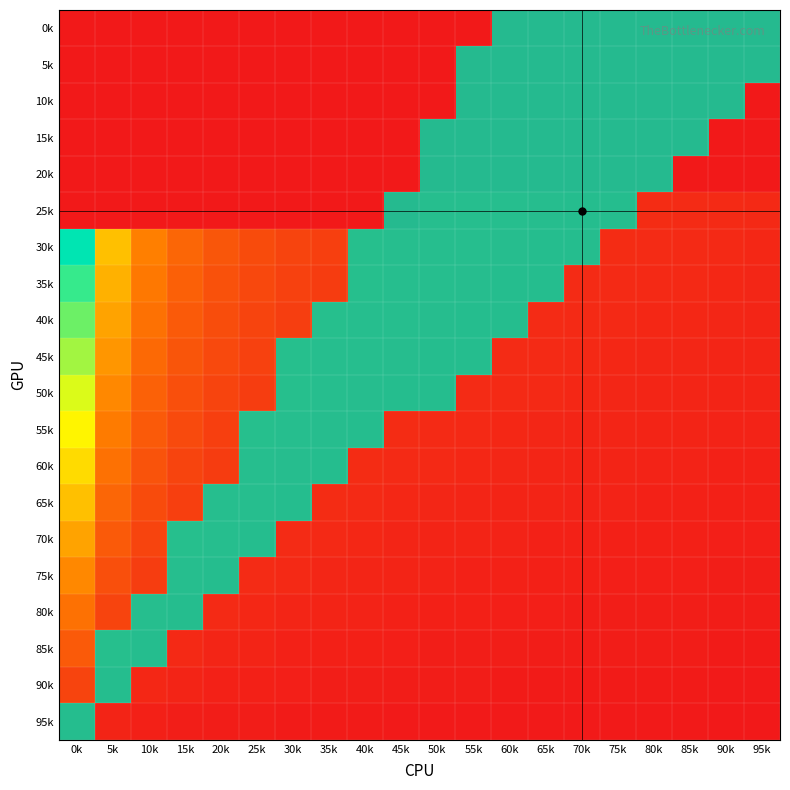

What is the smallest value displayed?

1.0